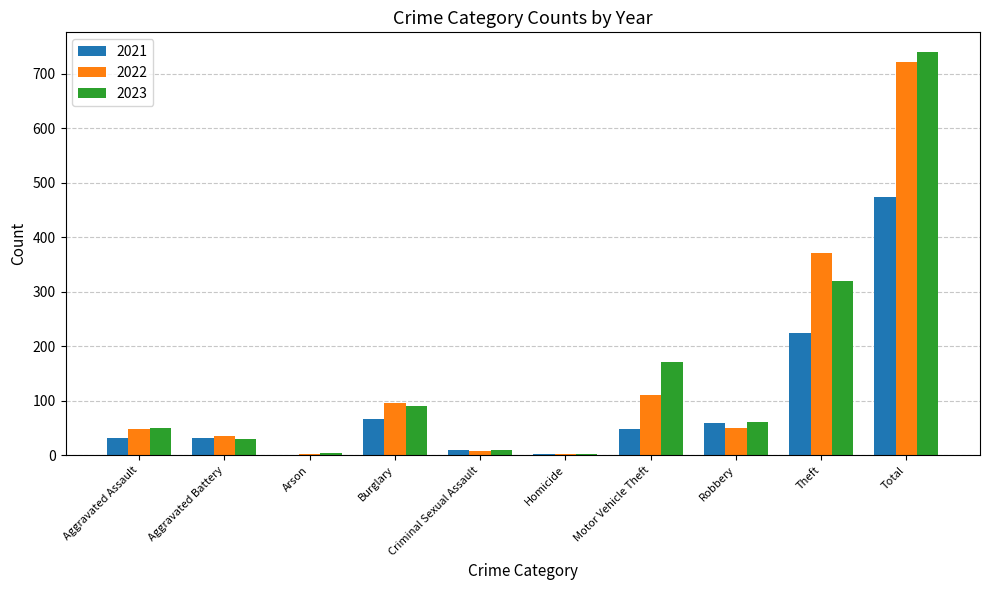

What is the maximum value for 2021?

474